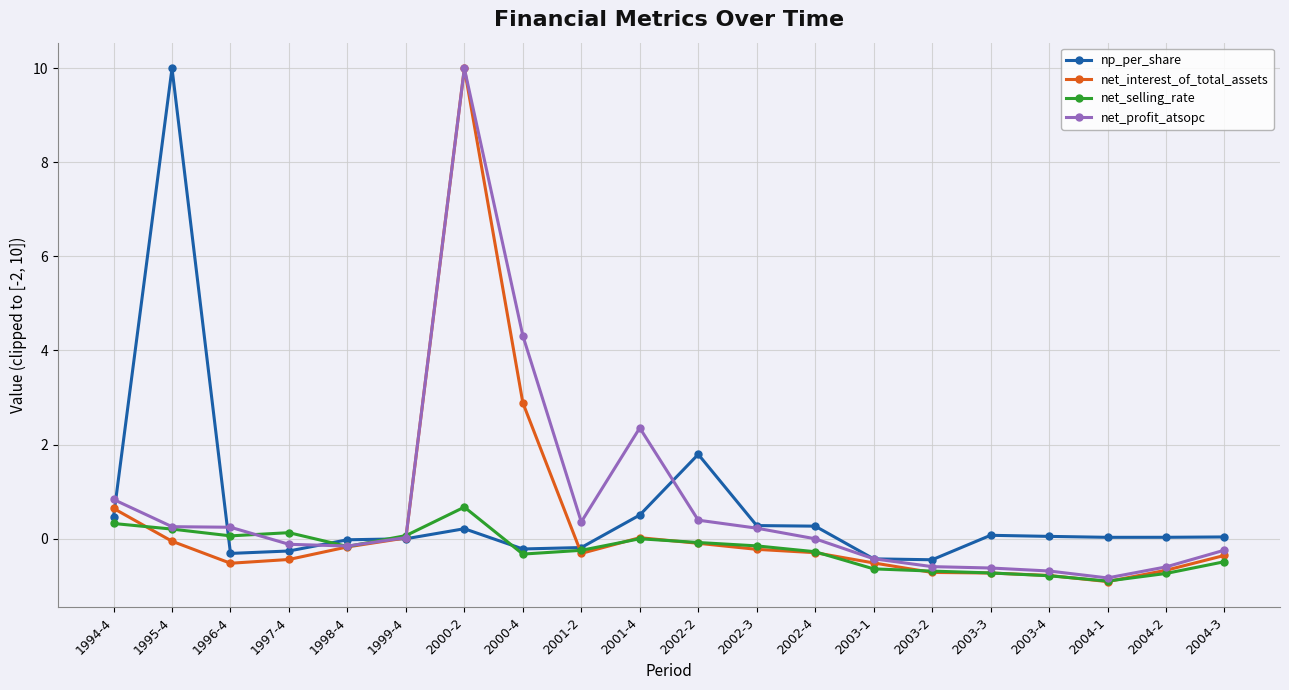

What is the maximum value shown in the chart?

10.0